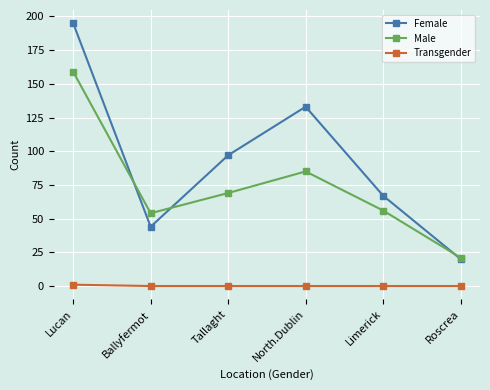

At which category does Male reach its first local peak?

North.Dublin